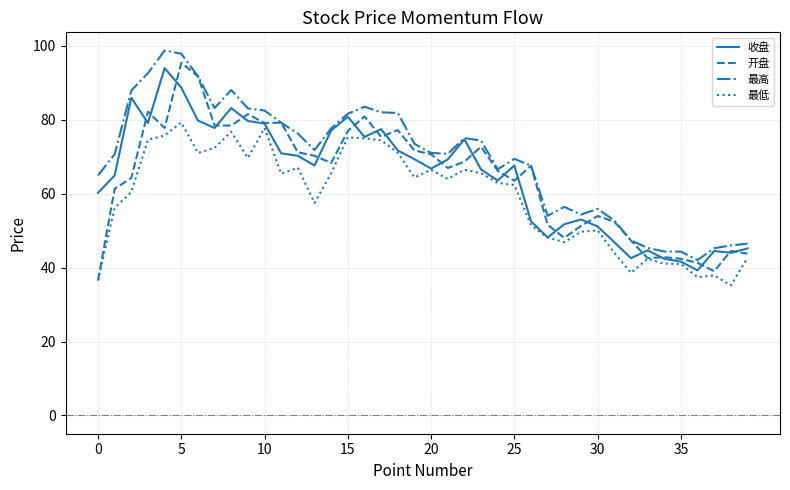

What is the greatest value displayed?

98.7